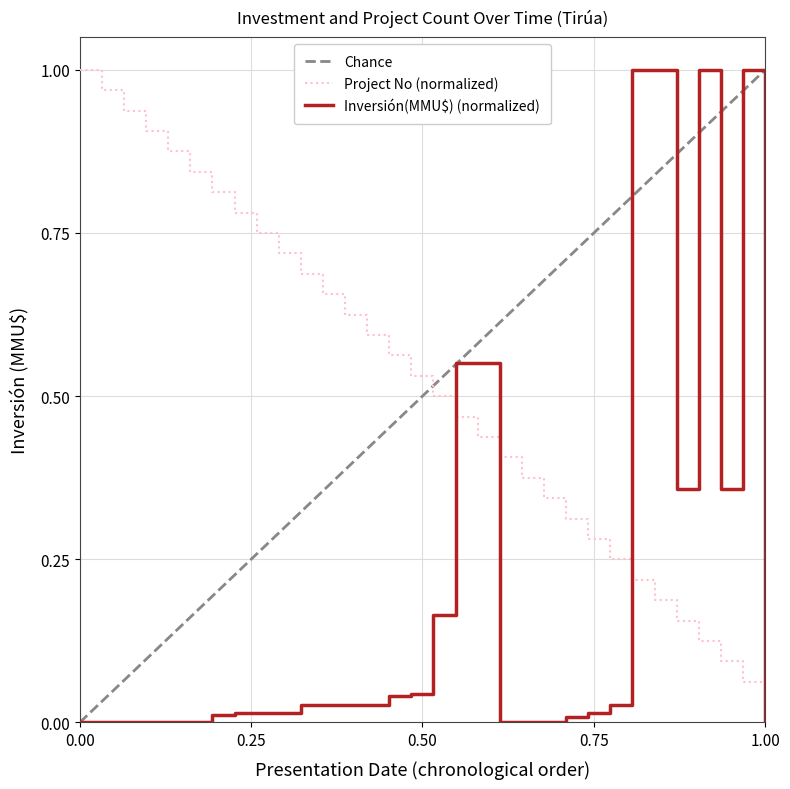

How many categories are shown in the chart?

32